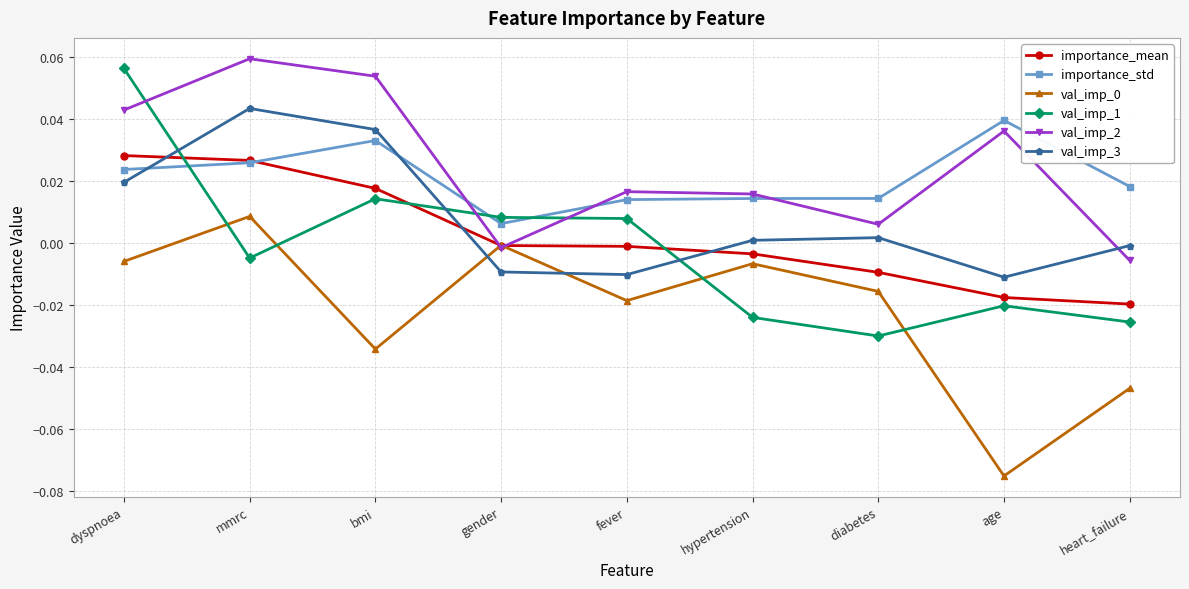

What is the label of the 3rd point from the left?

bmi